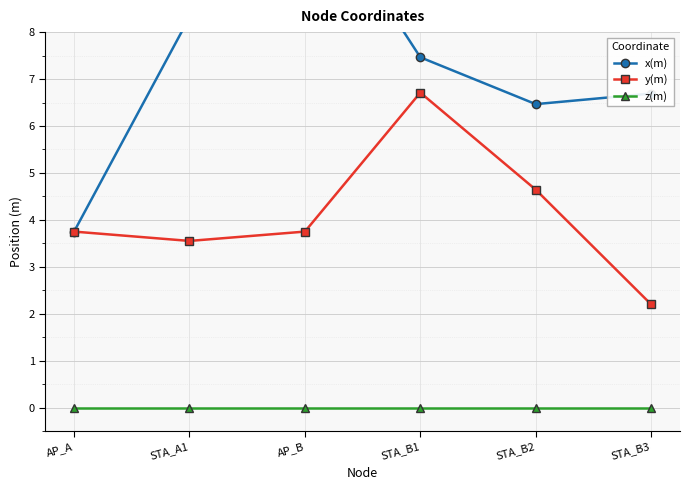

What is the difference between the x(m) values at STA_B3 and STA_B2?

0.2